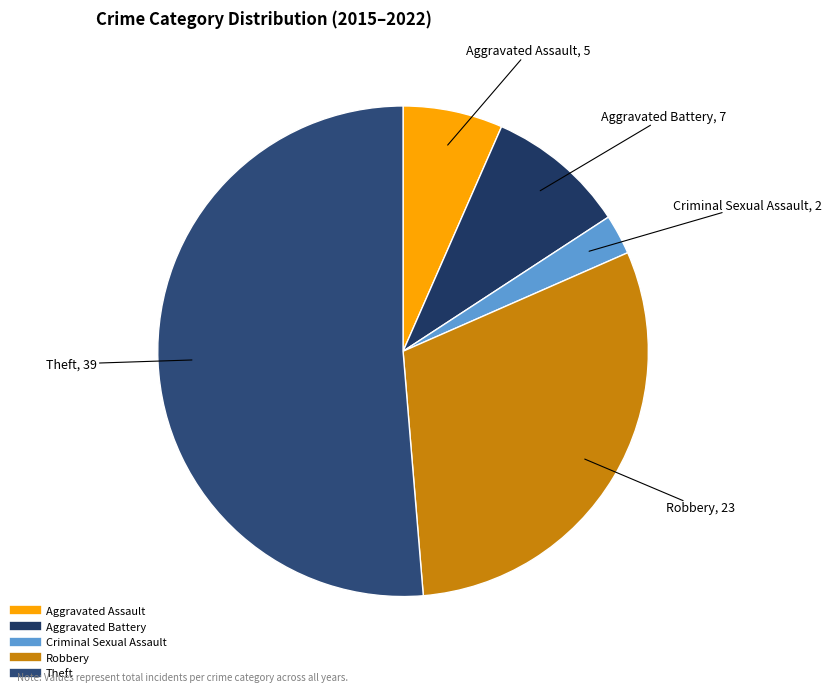

How many slices are in this pie chart?

5